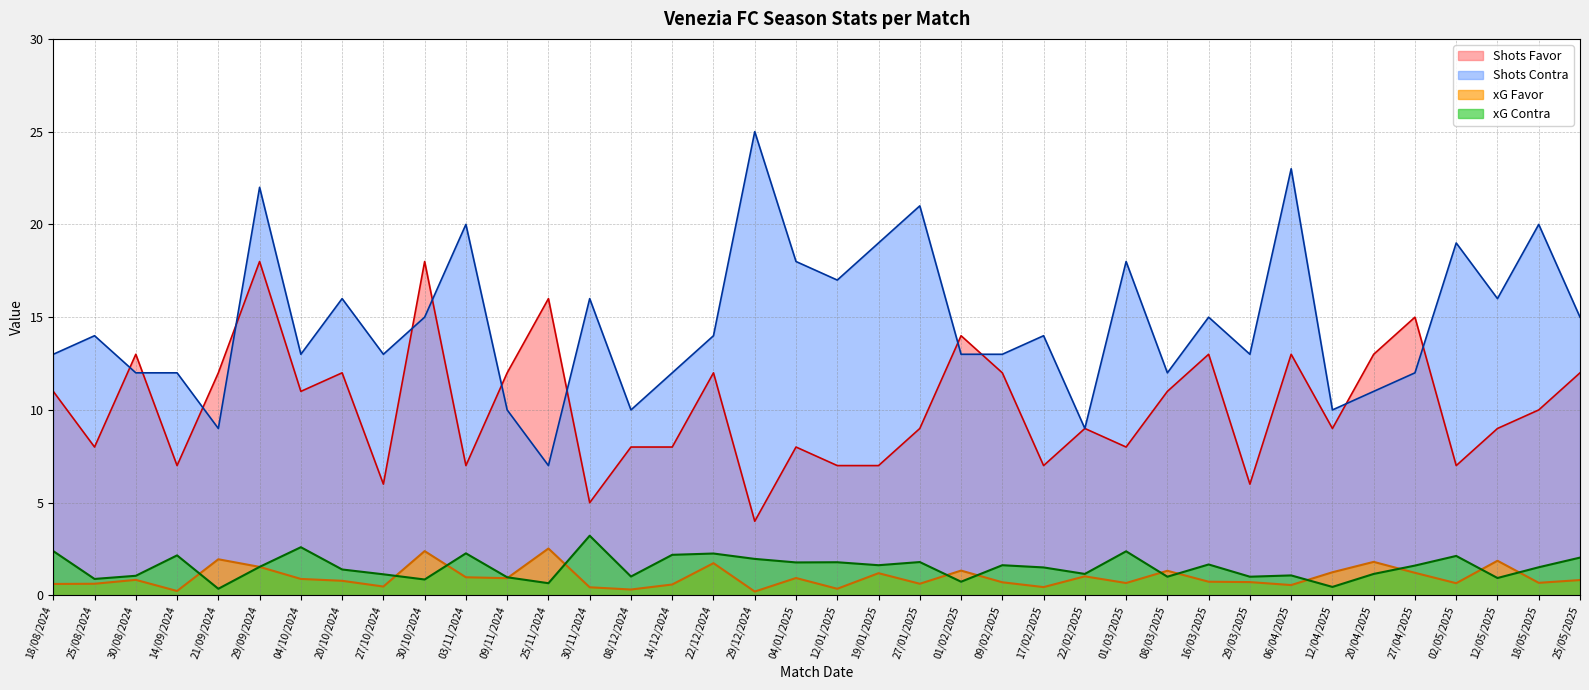

How many lines are shown in the chart?

4